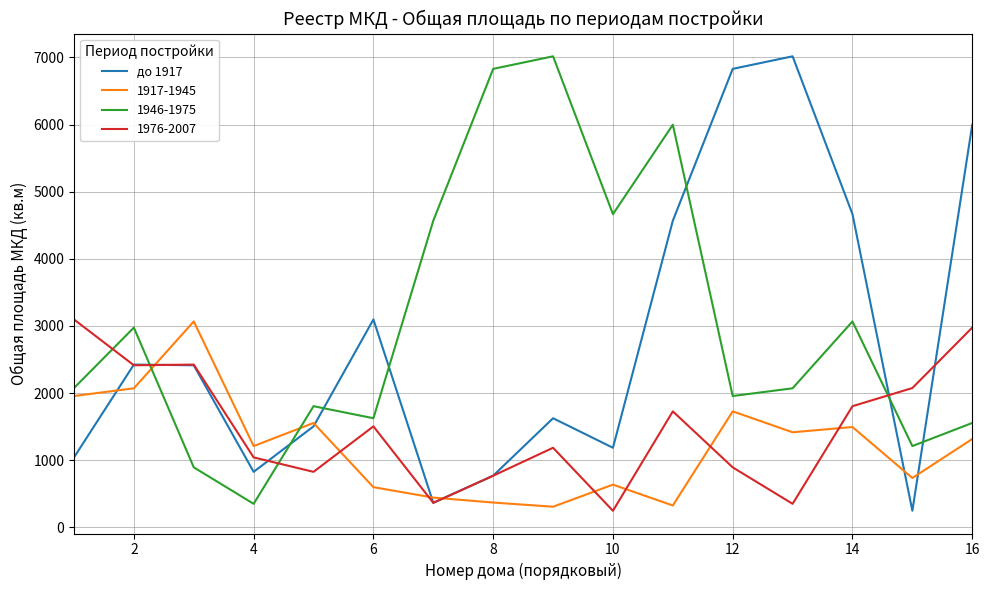

How many lines are shown in the chart?

4